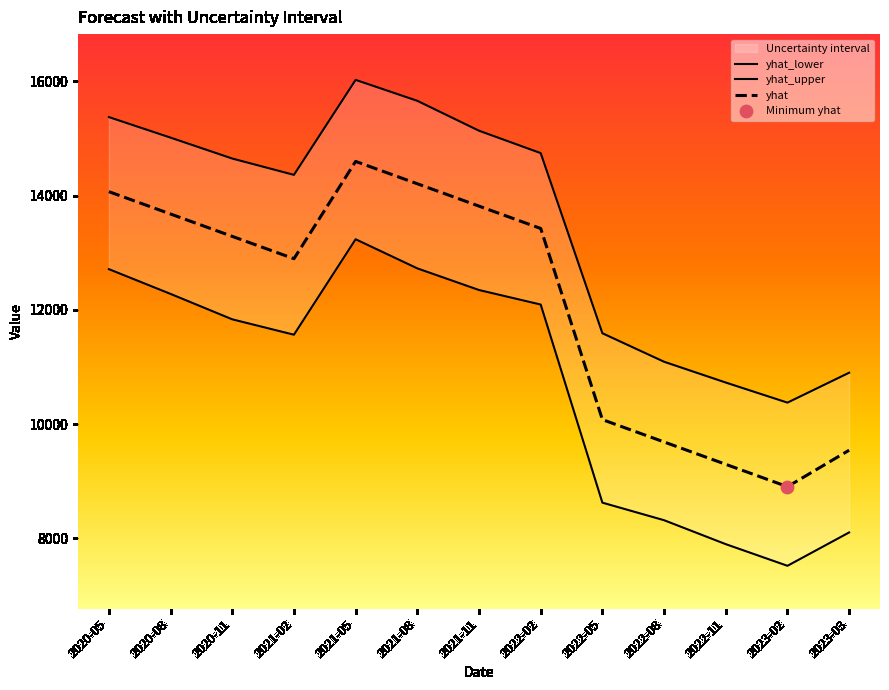

Which series has the widest spread of Y values?

yhat_lower